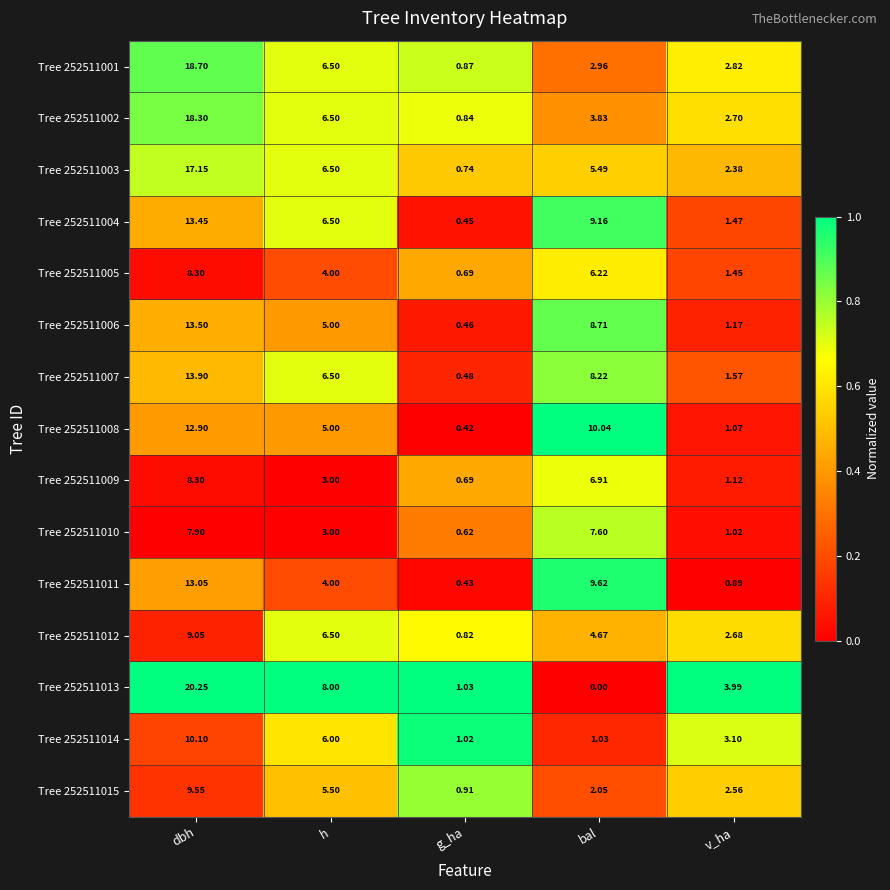

Which series changed the most between bal and v_ha?

Tree 252511008